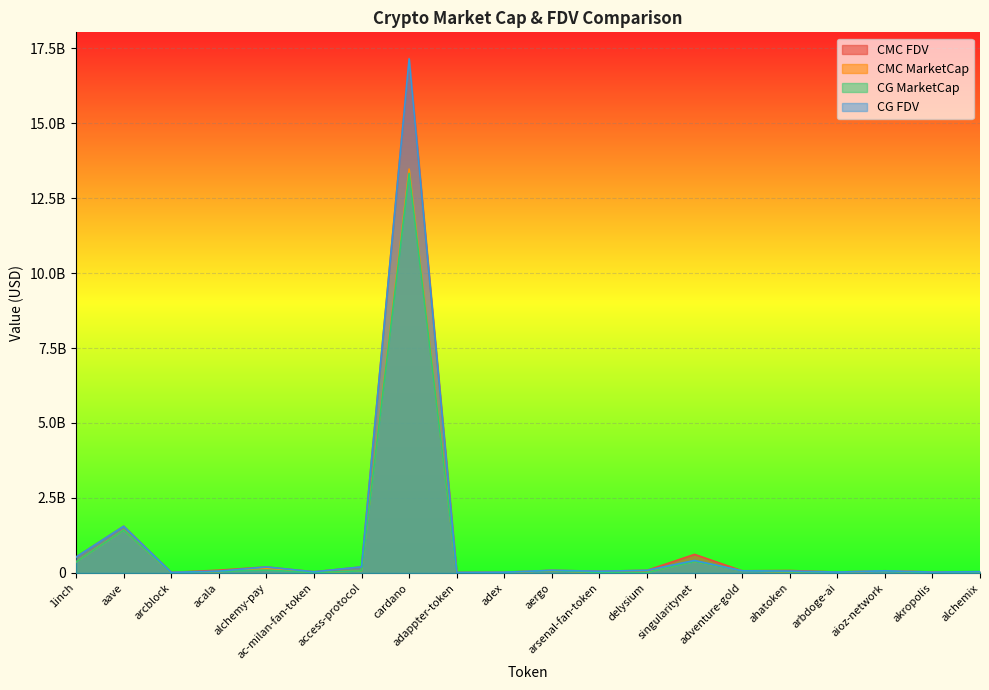

Between adappter-token and ahatoken, which series saw the biggest shift?

CMC_FDV